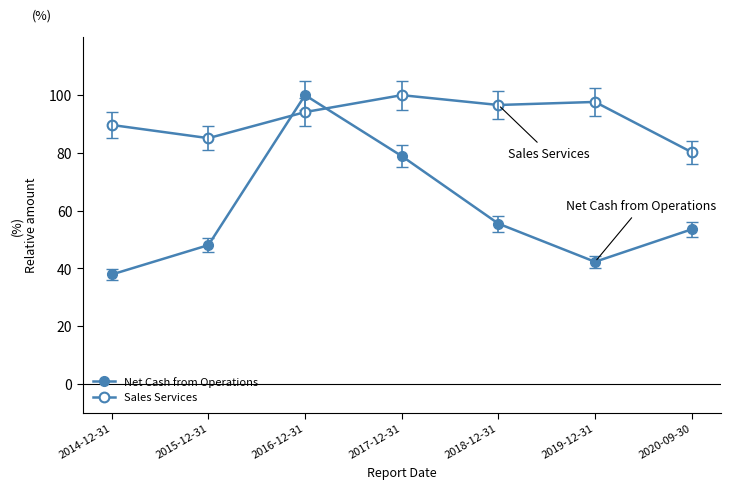

What is the total value across all series at 2015-12-31?

133.2